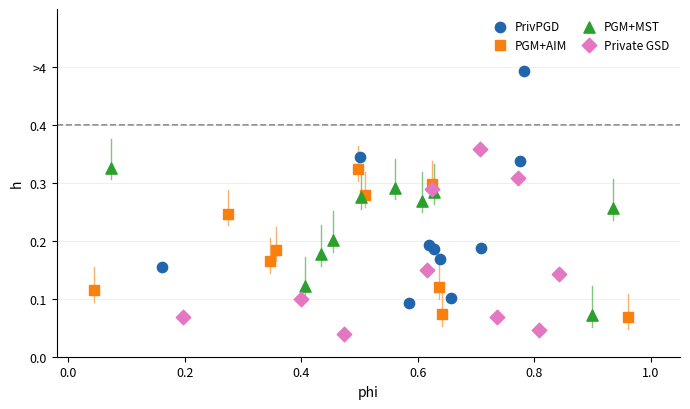

What are all the series names shown in the legend?

PrivPGD, PGM+AIM, PGM+MST, Private GSD